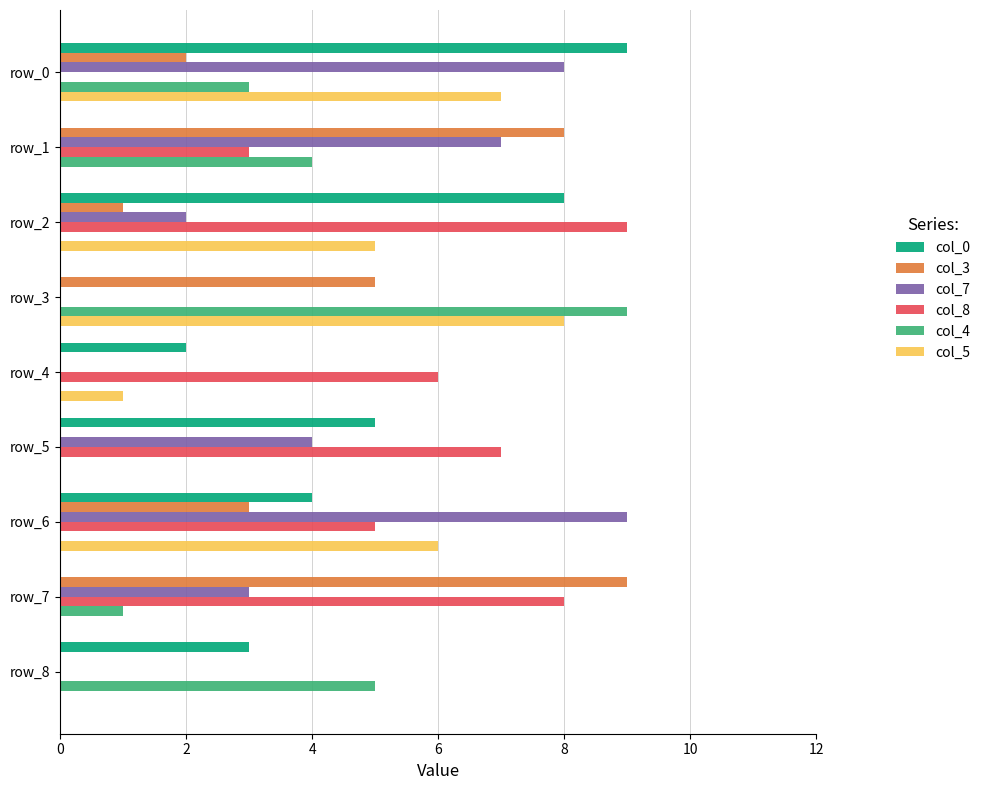

Count the number of categories in the chart.

9